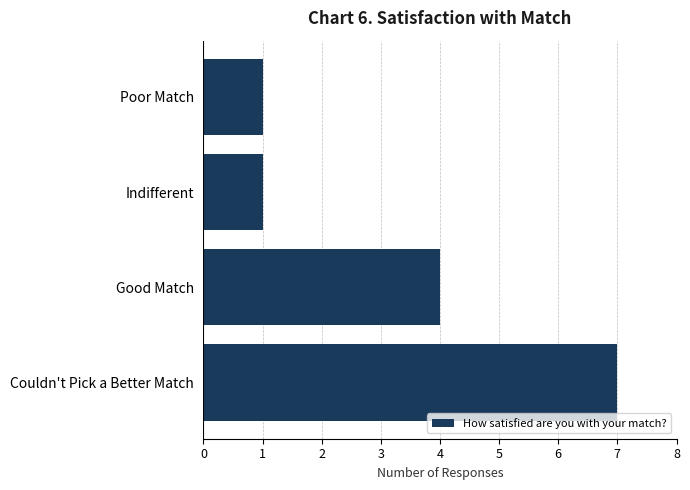

What is the smallest value displayed?

1